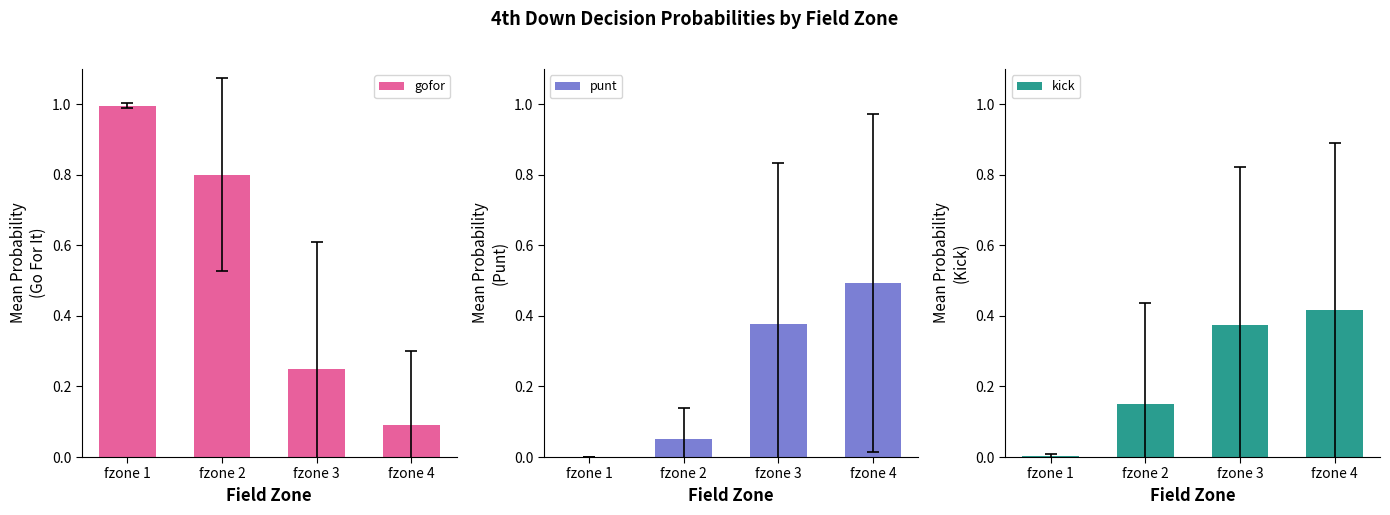

At how many categories does at least one series exceed 0?

4